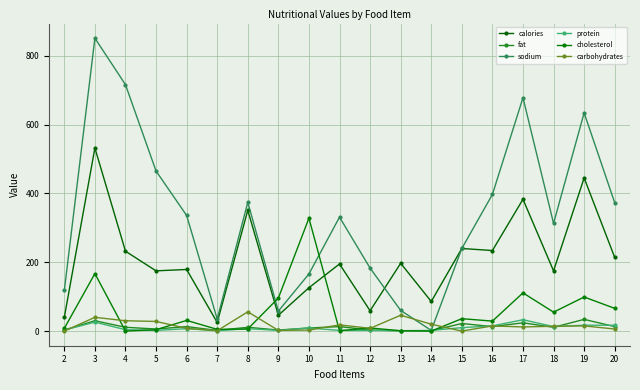

At which label does sodium reach its peak?

3